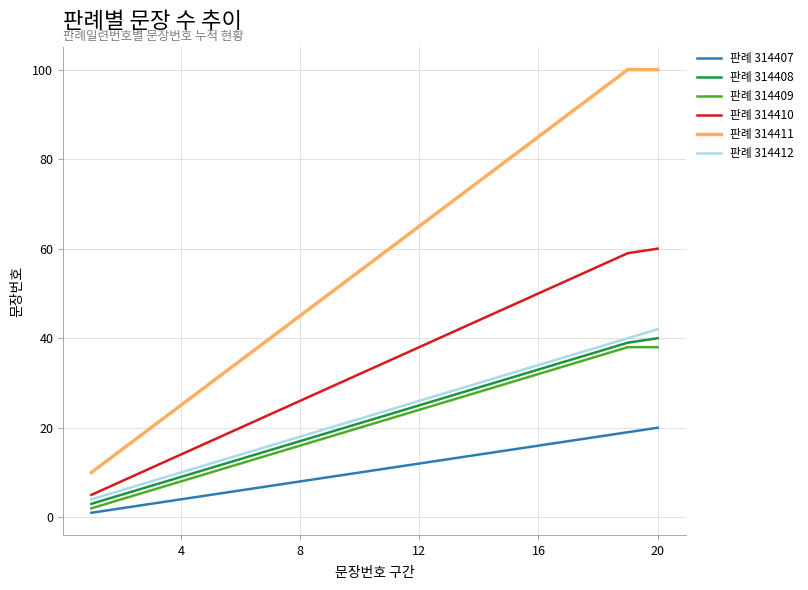

What is the smallest value displayed?

1